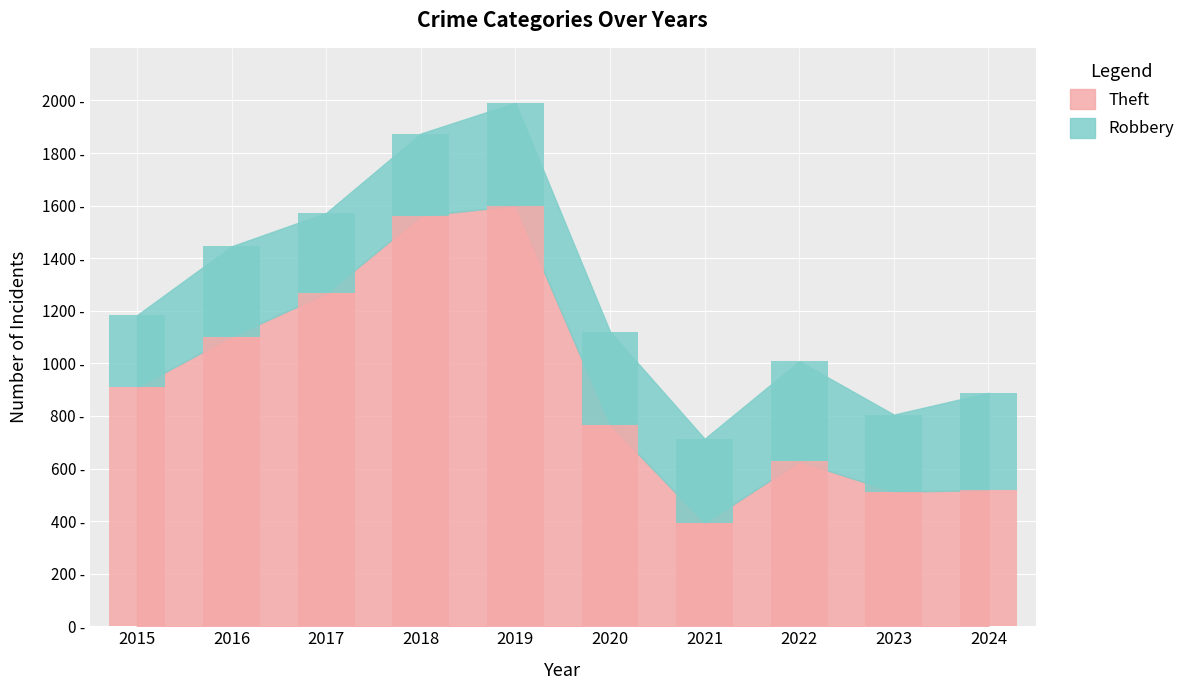

What is the average value of the Theft series?

926